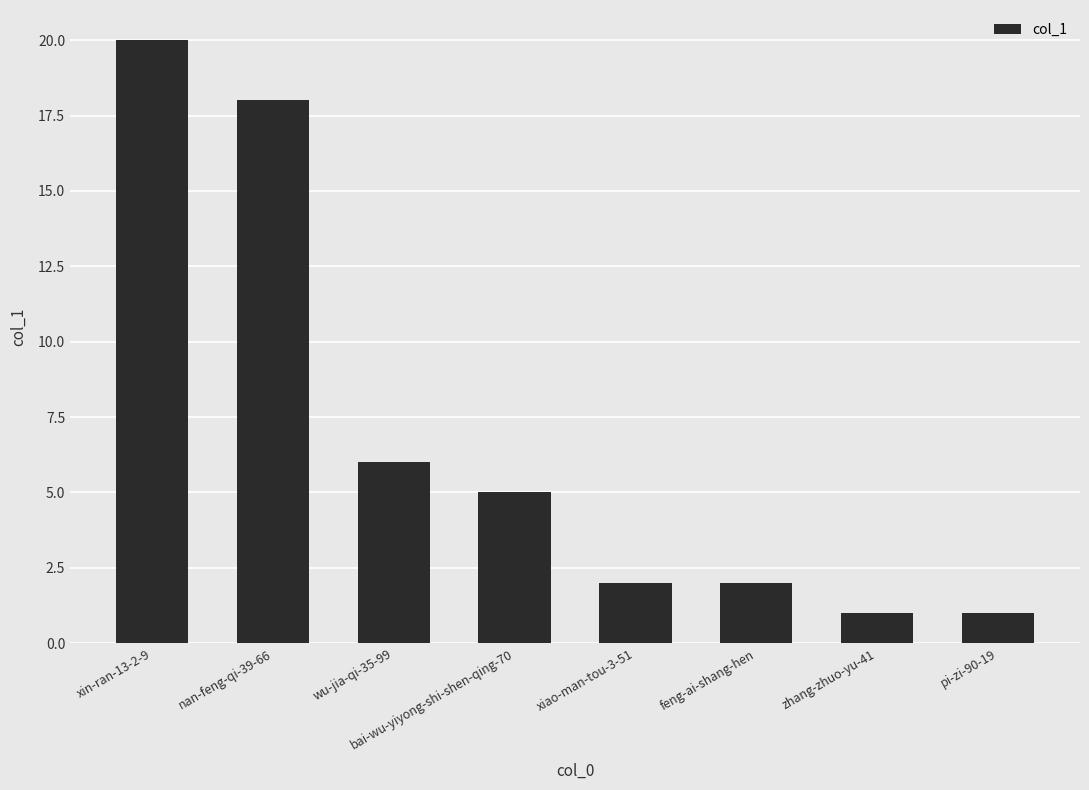

What is the ratio of the value at feng-ai-shang-hen to the value at nan-feng-qi-39-66?

0.1